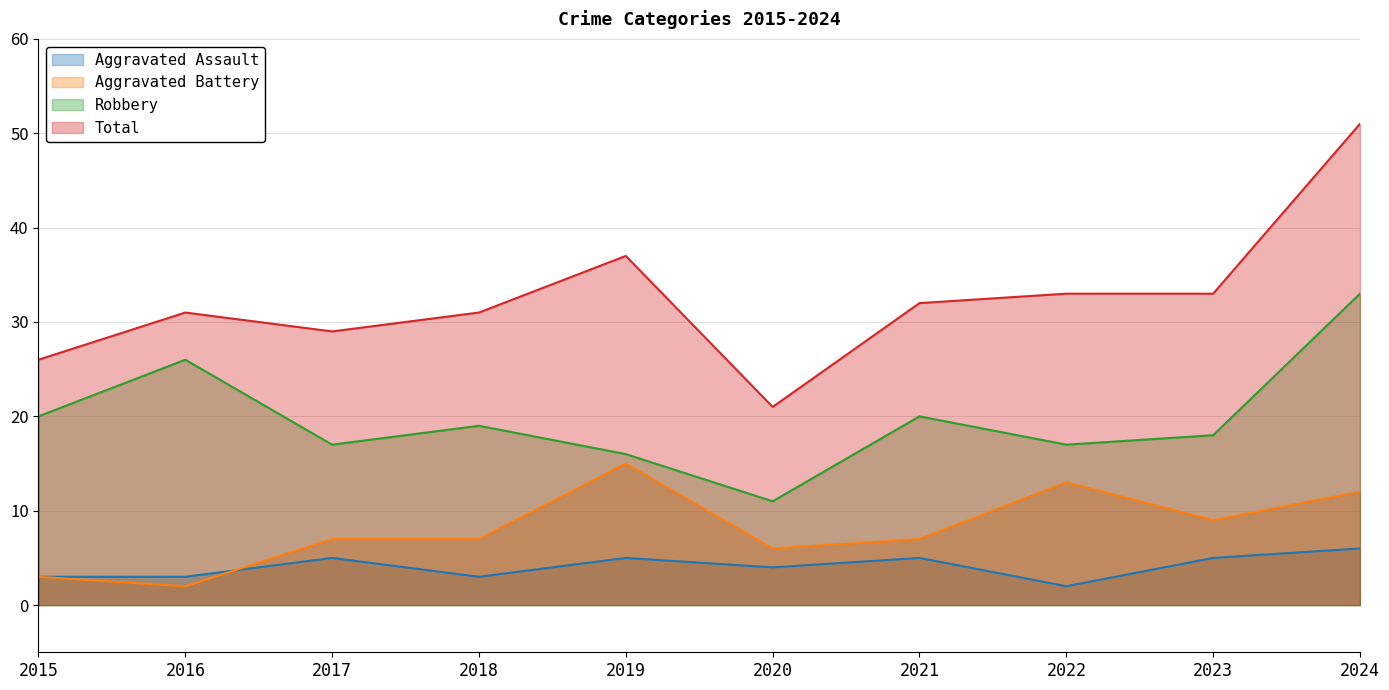

What is the difference between the Total values at 2022 and 2018?

2